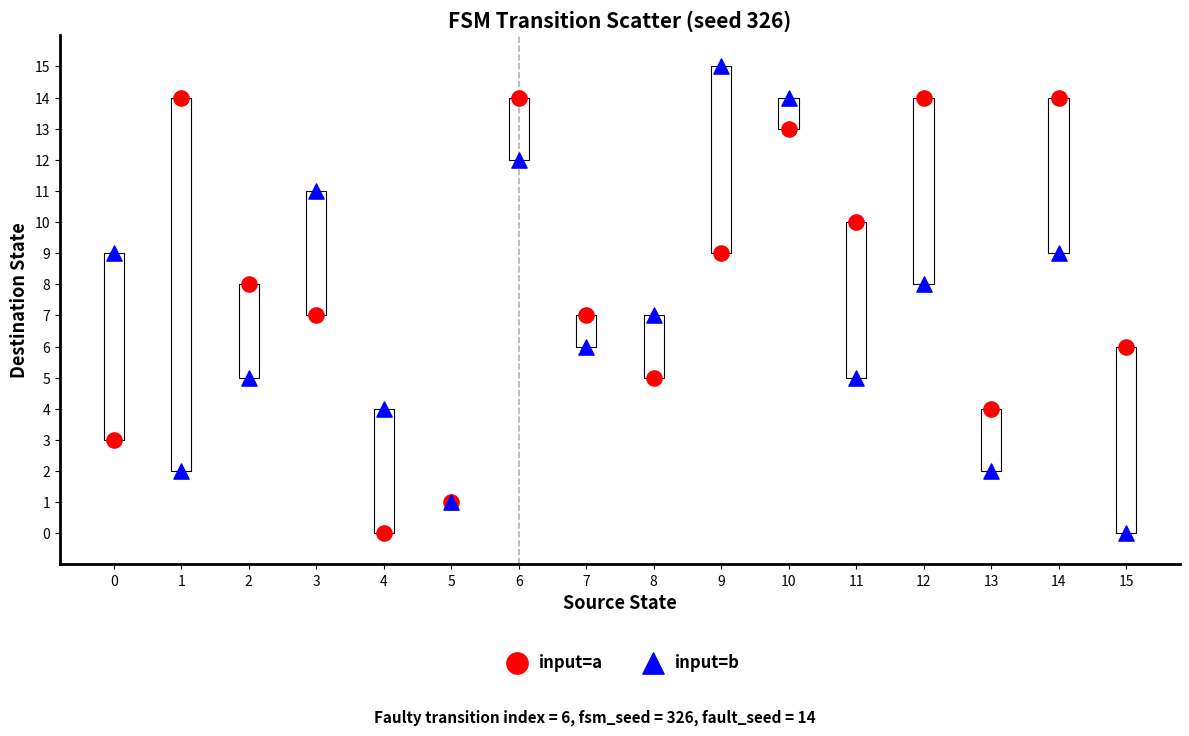

Which series contains the highest Y value?

input=b